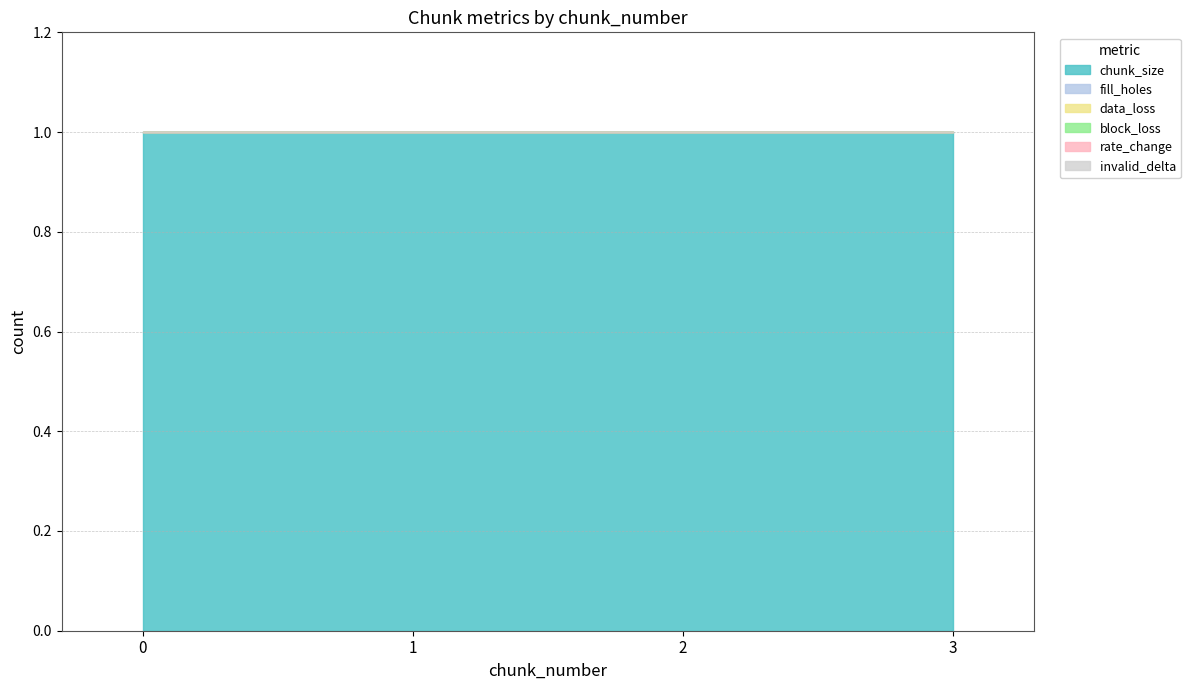

What is the greatest value displayed?

1